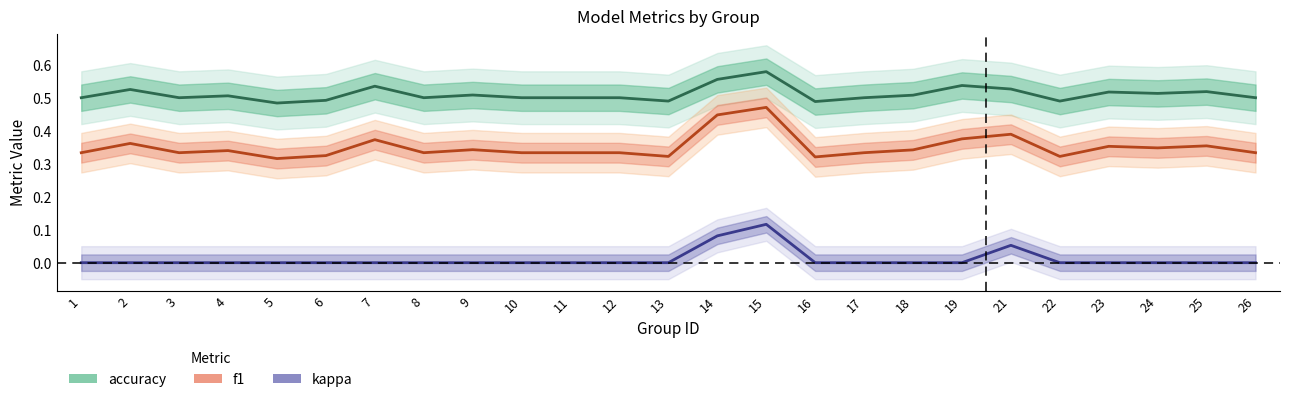

Which has a higher value, 25 or 7?

7